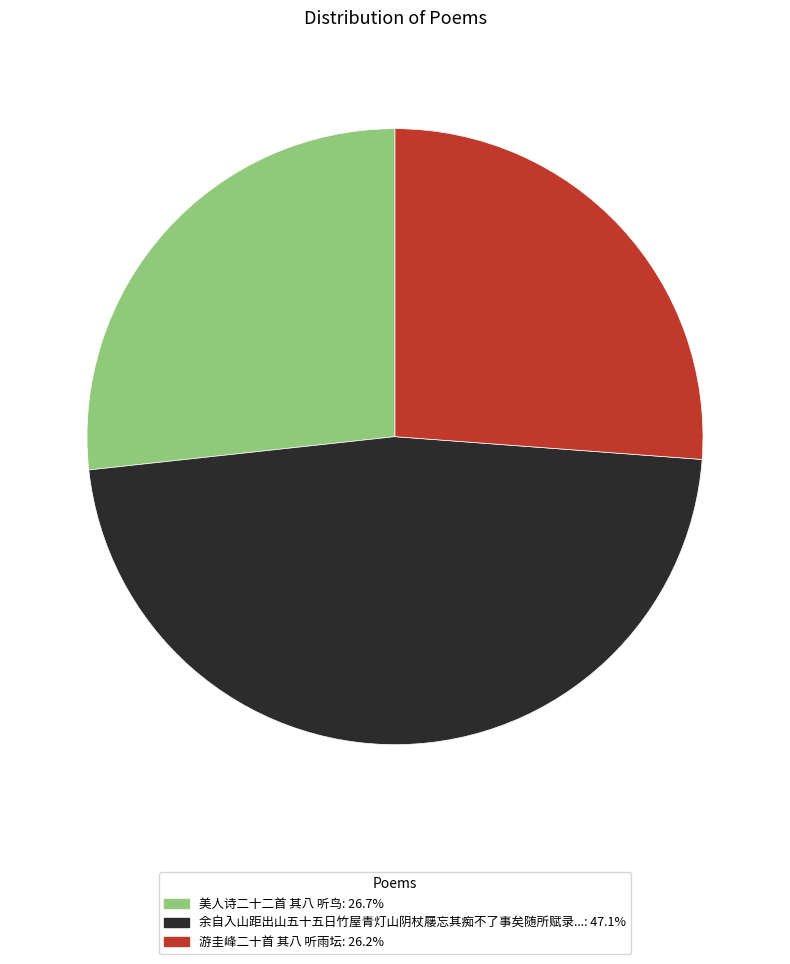

Is there any slice that represents more than half of the pie?

No